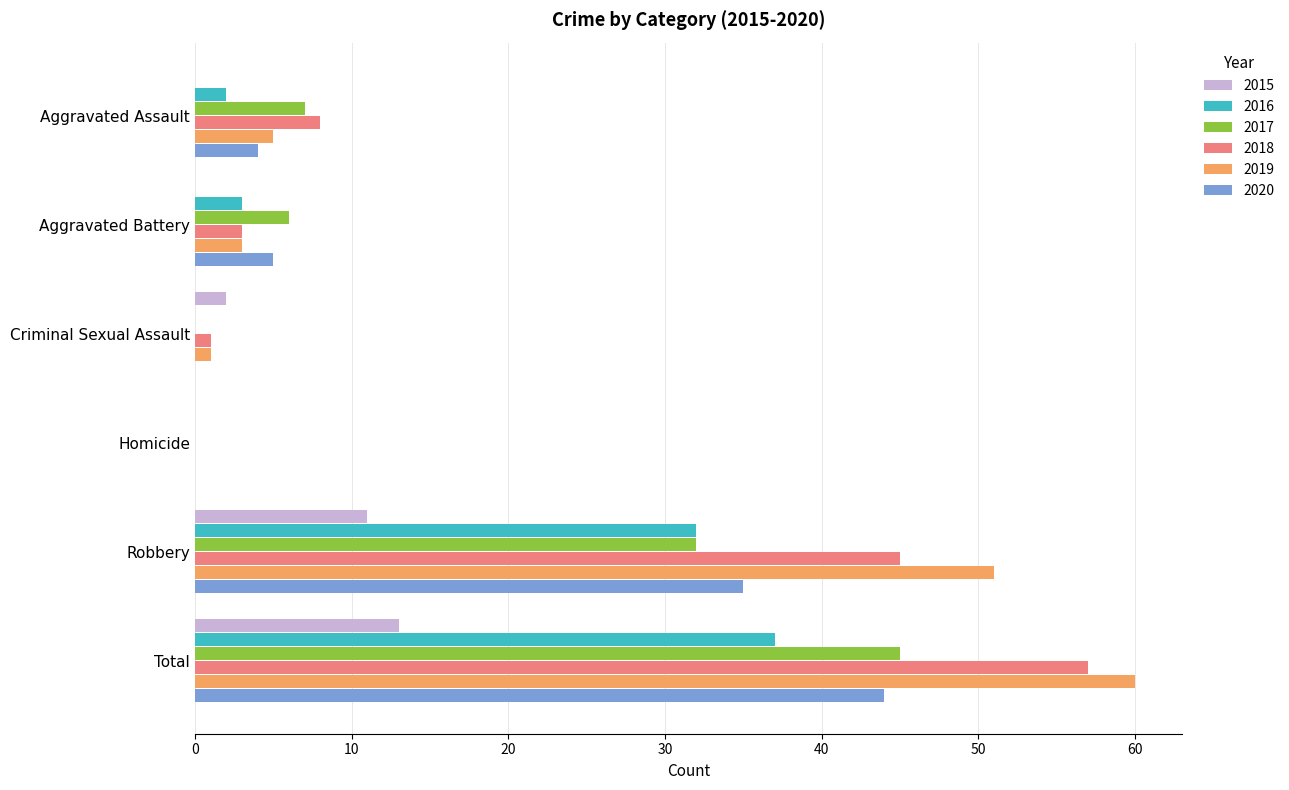

How many values in 2019 are above zero?

5